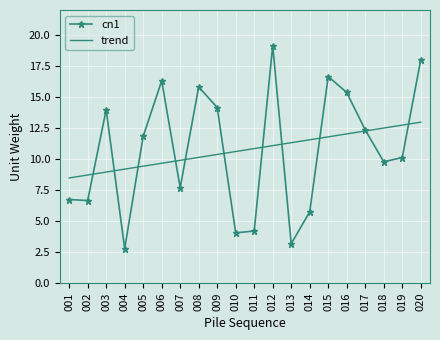

What is the maximum value for cn1?

19.1